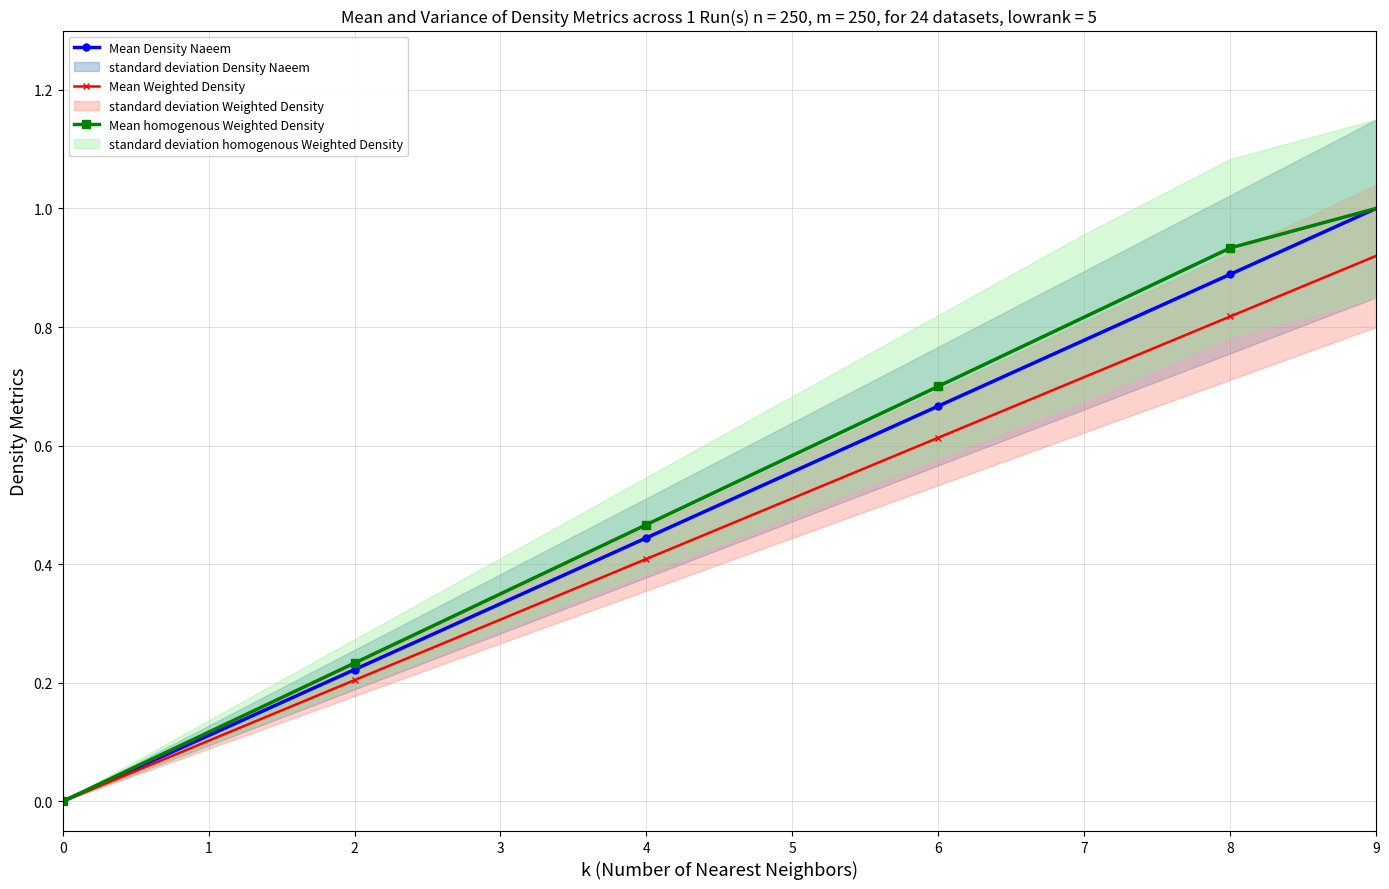

True or false: Mean Weighted Density and Mean homogenous Weighted Density cross at least once.

False